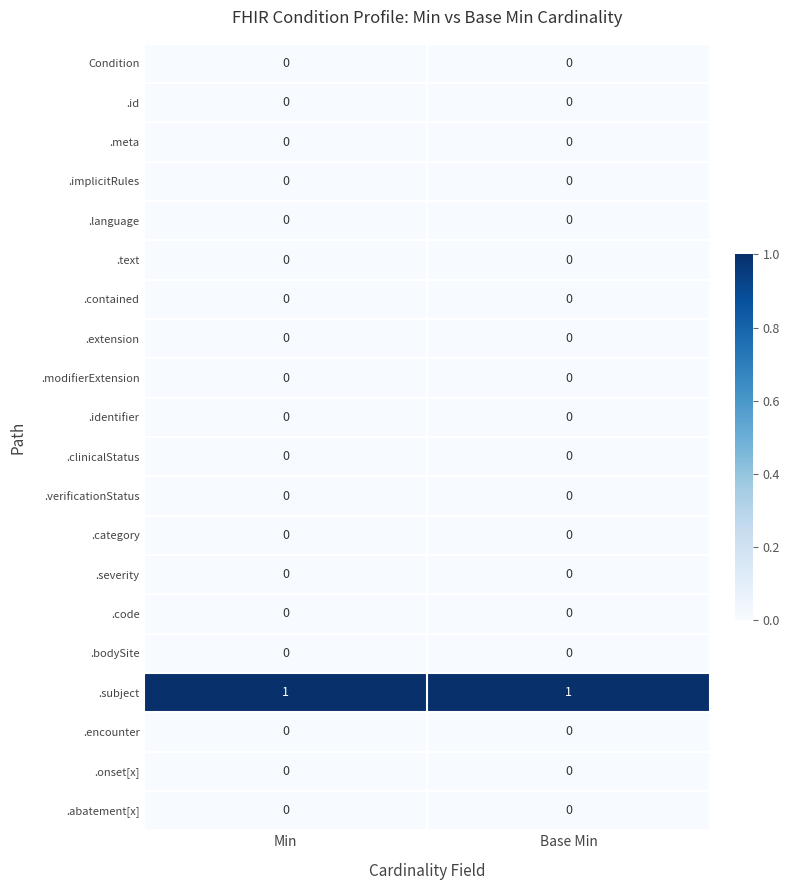

The value of .onset[x] at Base Min is 0. True or false?

True